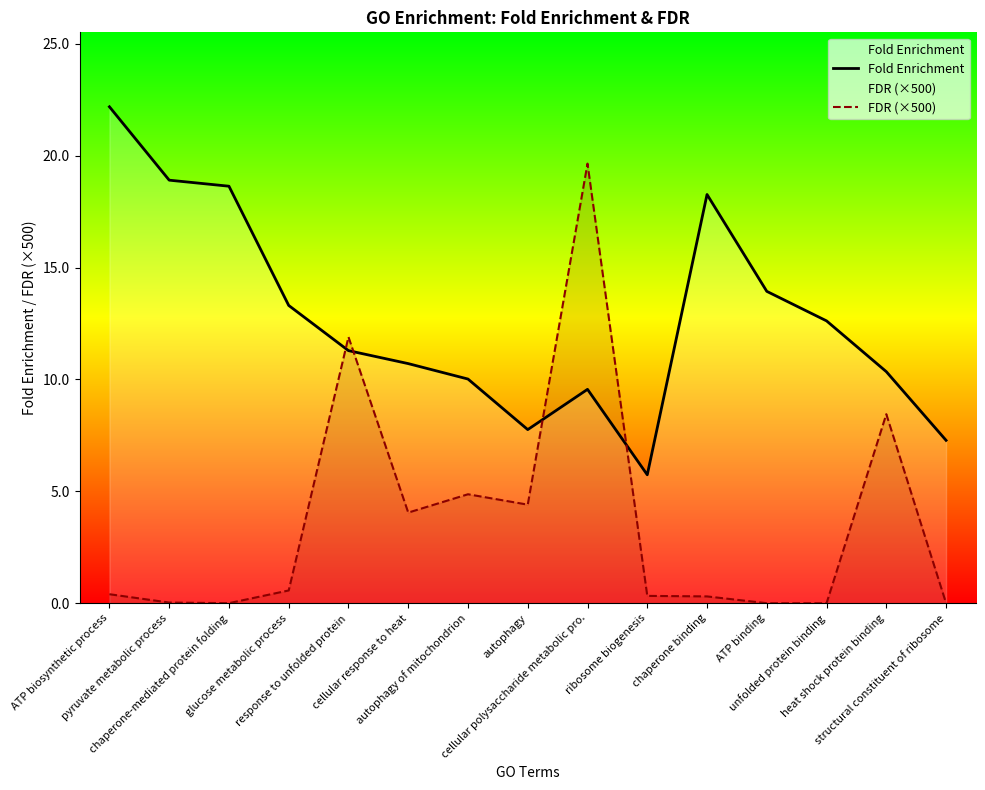

Reading left to right, what are all the values shown in this chart?

Fold Enrichment: ATP biosynthetic process=22.2	pyruvate metabolic process=18.9	chaperone-mediated protein folding=18.6	glucose metabolic process=13.3	response to unfolded protein=11.3	cellular response to heat=10.7	autophagy of mitochondrion=10.0	autophagy=7.8	cellular polysaccharide metabolic pro.=9.6	ribosome biogenesis=5.7	chaperone binding=18.3	ATP binding=13.9	unfolded protein binding=12.6	heat shock protein binding=10.3	structural constituent of ribosome=7.3
FDR (×500): ATP biosynthetic process=0.4	pyruvate metabolic process=0.0	chaperone-mediated protein folding=0.0	glucose metabolic process=0.6	response to unfolded protein=11.9	cellular response to heat=4.0	autophagy of mitochondrion=4.9	autophagy=4.4	cellular polysaccharide metabolic pro.=19.7	ribosome biogenesis=0.3	chaperone binding=0.3	ATP binding=0.0	unfolded protein binding=0.0	heat shock protein binding=8.4	structural constituent of ribosome=0.0